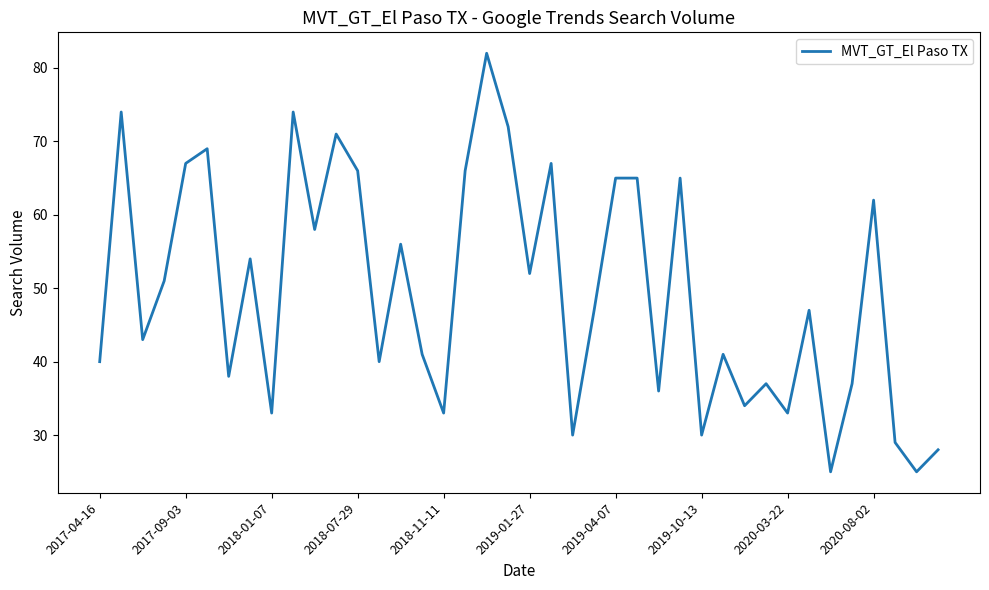

What is the sum of all values?

1983